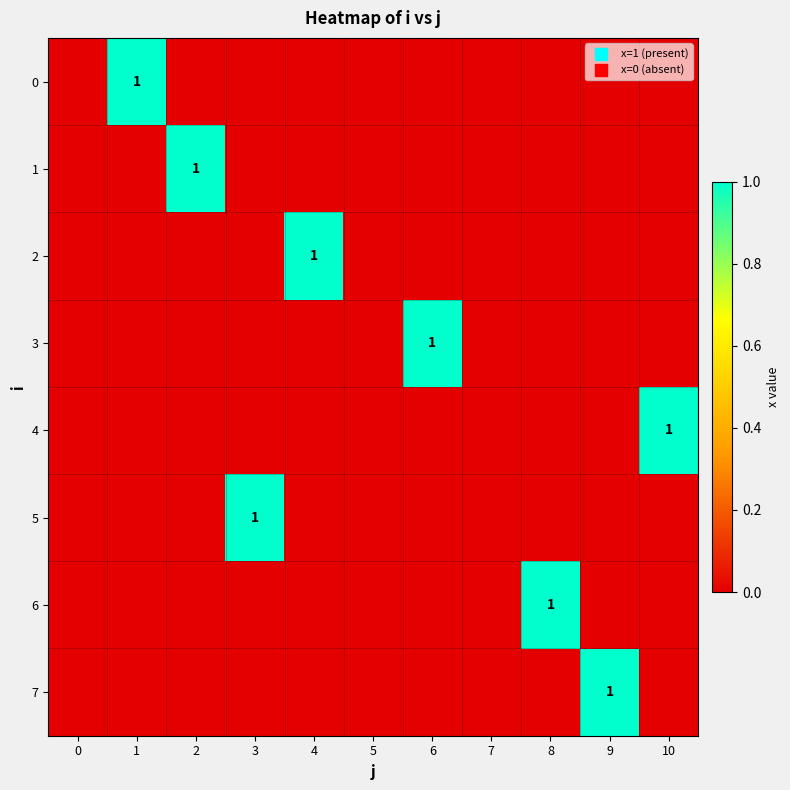

True or false: 4 has a value of 1 at 10.

True